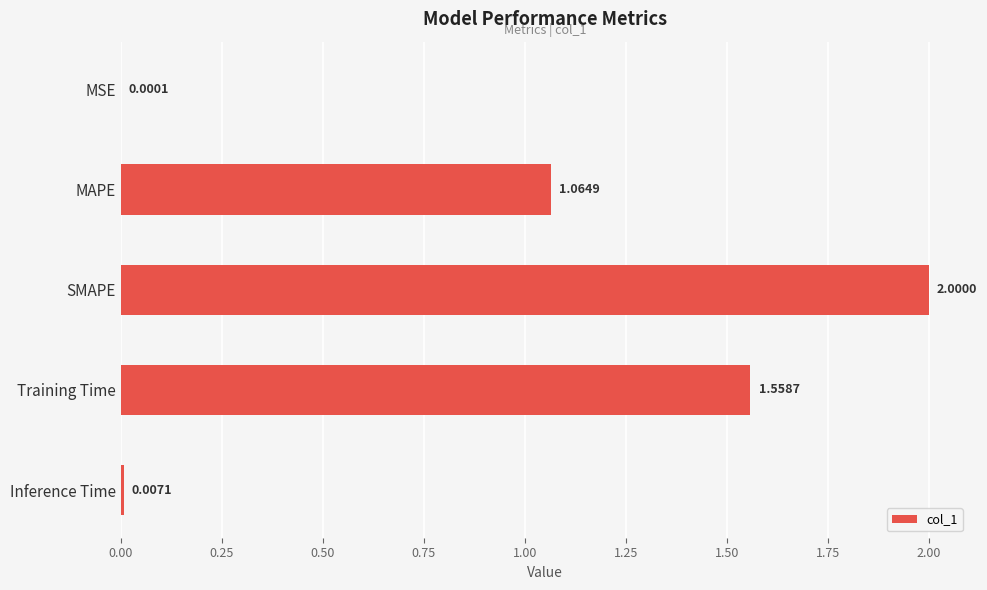

What is the change in value from MSE to Training Time?

+1.6